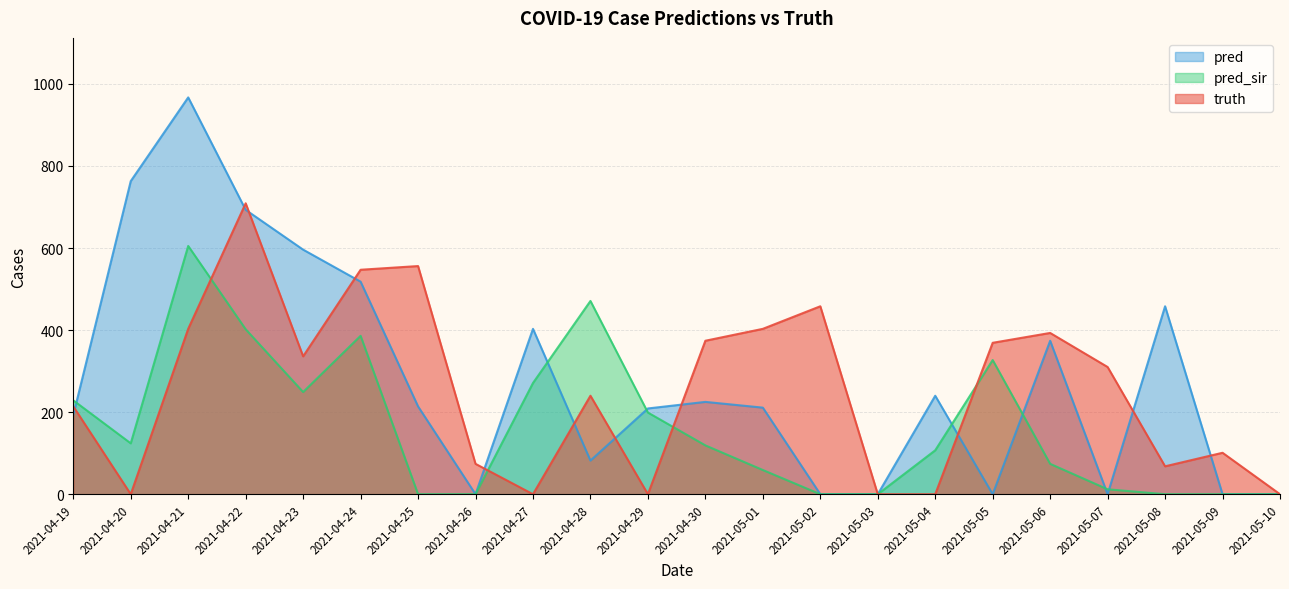

What is the approximate value of truth at 2021-05-07?

310.0